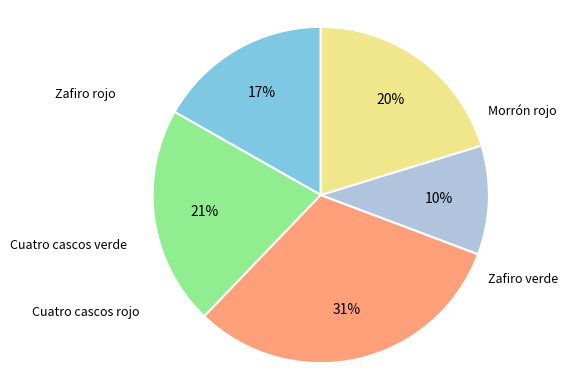

Does any single category account for the majority?

No